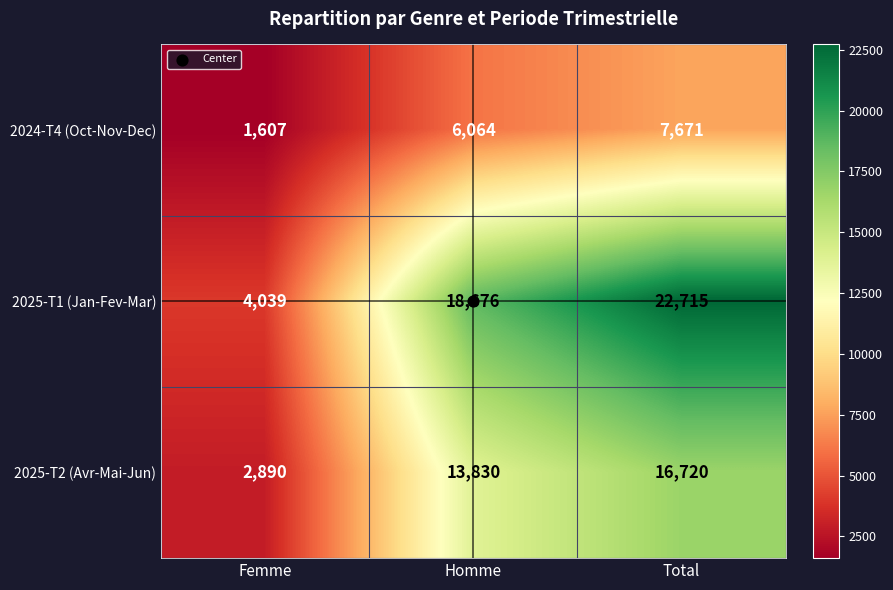

What is the sum of all 2025-T1 (Jan-Fev-Mar) values?

45430